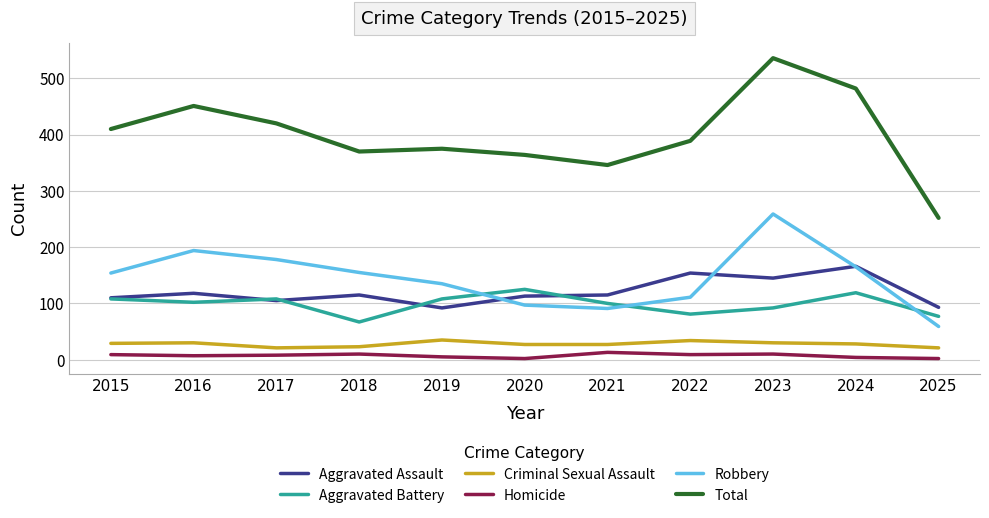

What is the difference between the maximum and second lowest values in the Total series?

190